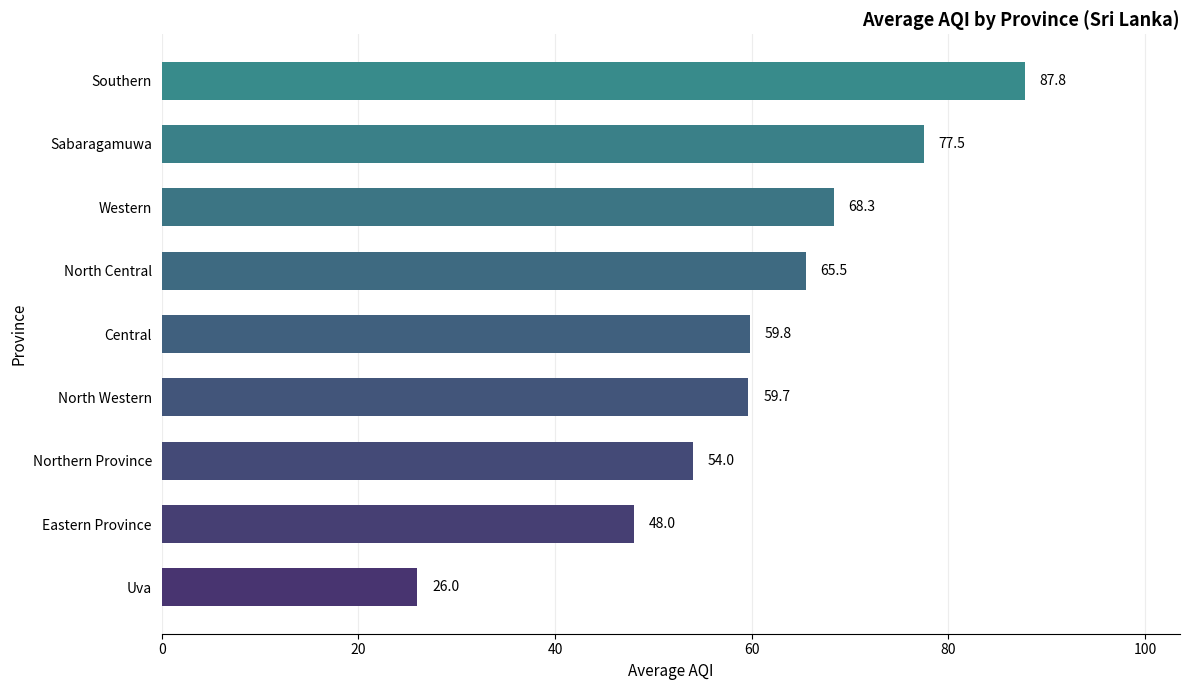

The chart shows a value of 94.8 at Western. True or false?

False